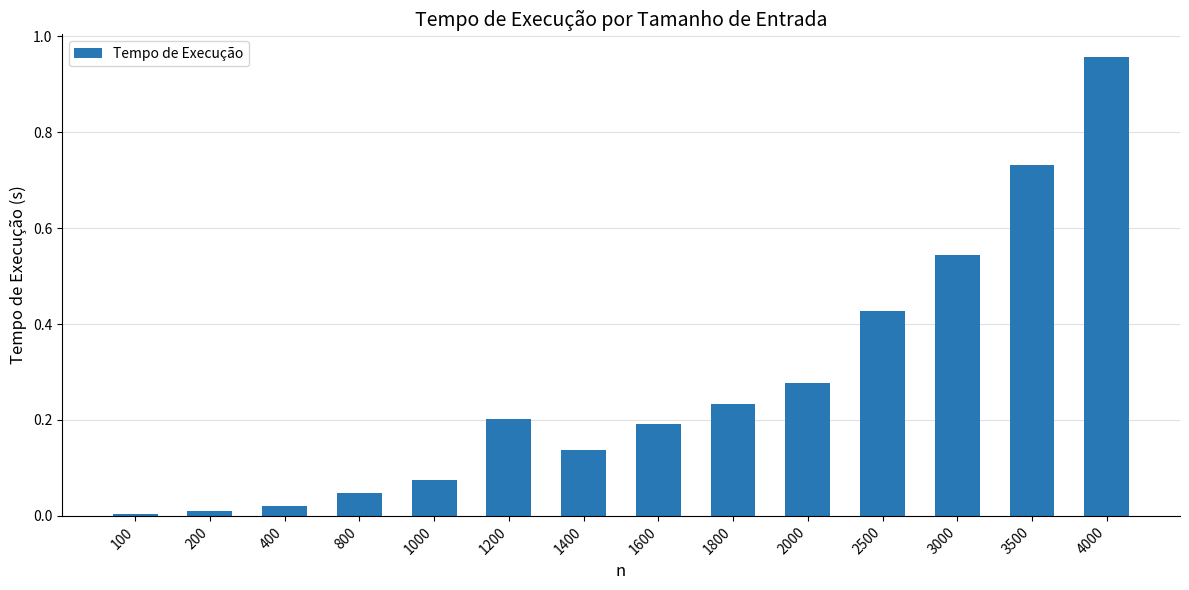

Is it true that the value at 200 is 0.0?

True